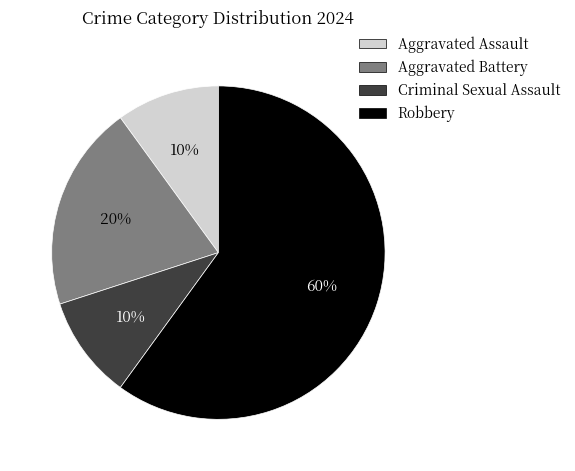

To the nearest percent, what is the difference between the Criminal Sexual Assault and Robbery slice percentages?

50%